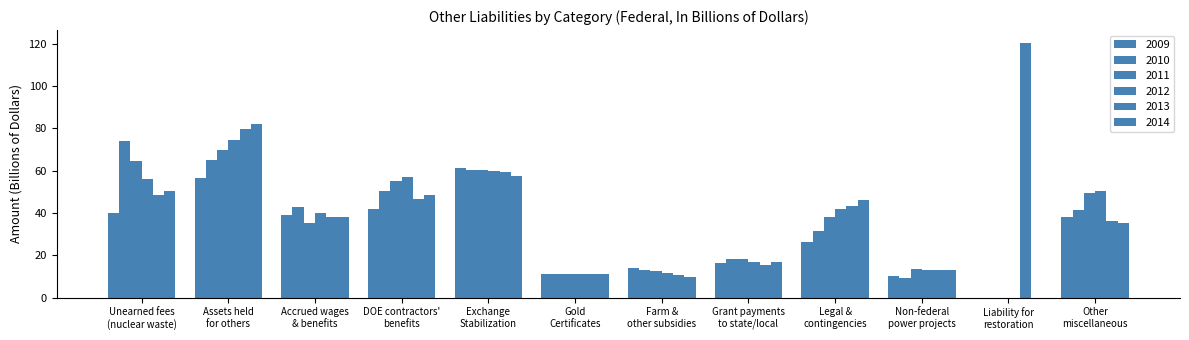

Reading left to right, what are all the values shown in this chart?

2009: 39.8	56.6	38.9	41.8	61.2	11.0	13.9	16.5	26.1	10.2	0.0	38.1
2010: 74.2	64.9	42.7	50.2	60.1	11.0	13.2	18.1	31.4	9.4	0.0	41.3
2011: 64.4	69.8	35.2	55.0	60.3	11.0	12.5	18.1	38.0	13.5	0.0	49.2
2012: 56.2	74.5	40.0	57.0	59.7	11.0	11.8	16.8	41.9	13.2	0.0	50.5
2013: 48.5	79.5	38.2	46.5	59.4	11.0	10.6	15.6	43.4	12.8	120.4	36.3
2014: 50.6	81.9	38.3	48.6	57.6	11.0	9.8	16.9	46.1	13.1	0.0	35.2